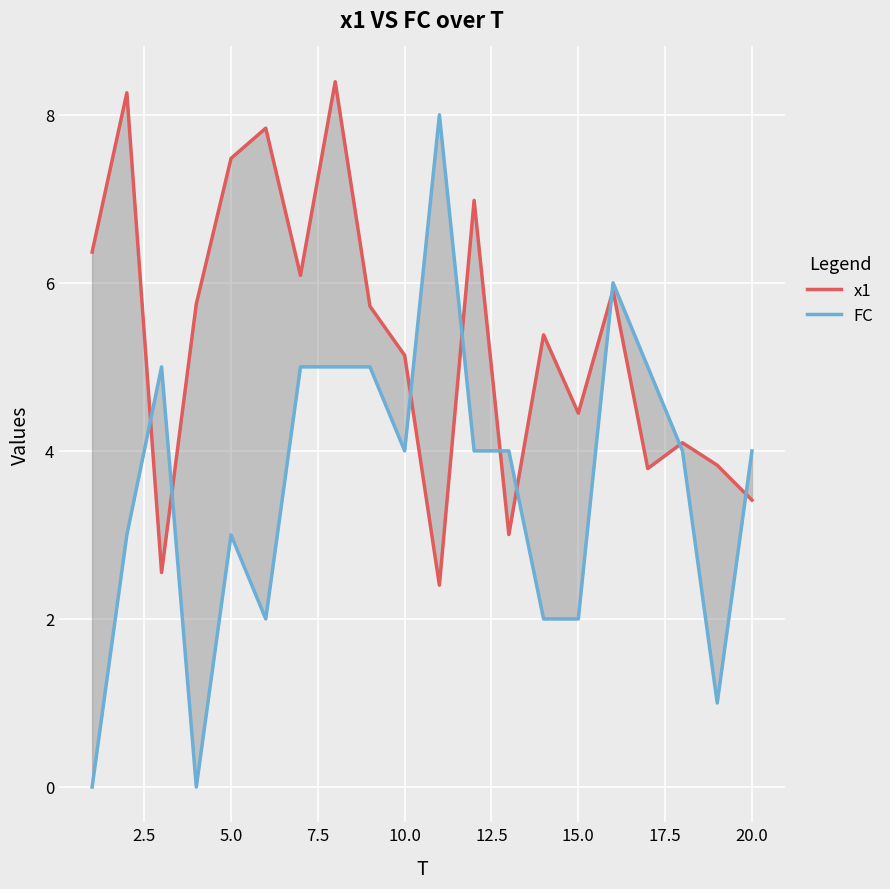

How many interior local peaks does the FC series have?

4